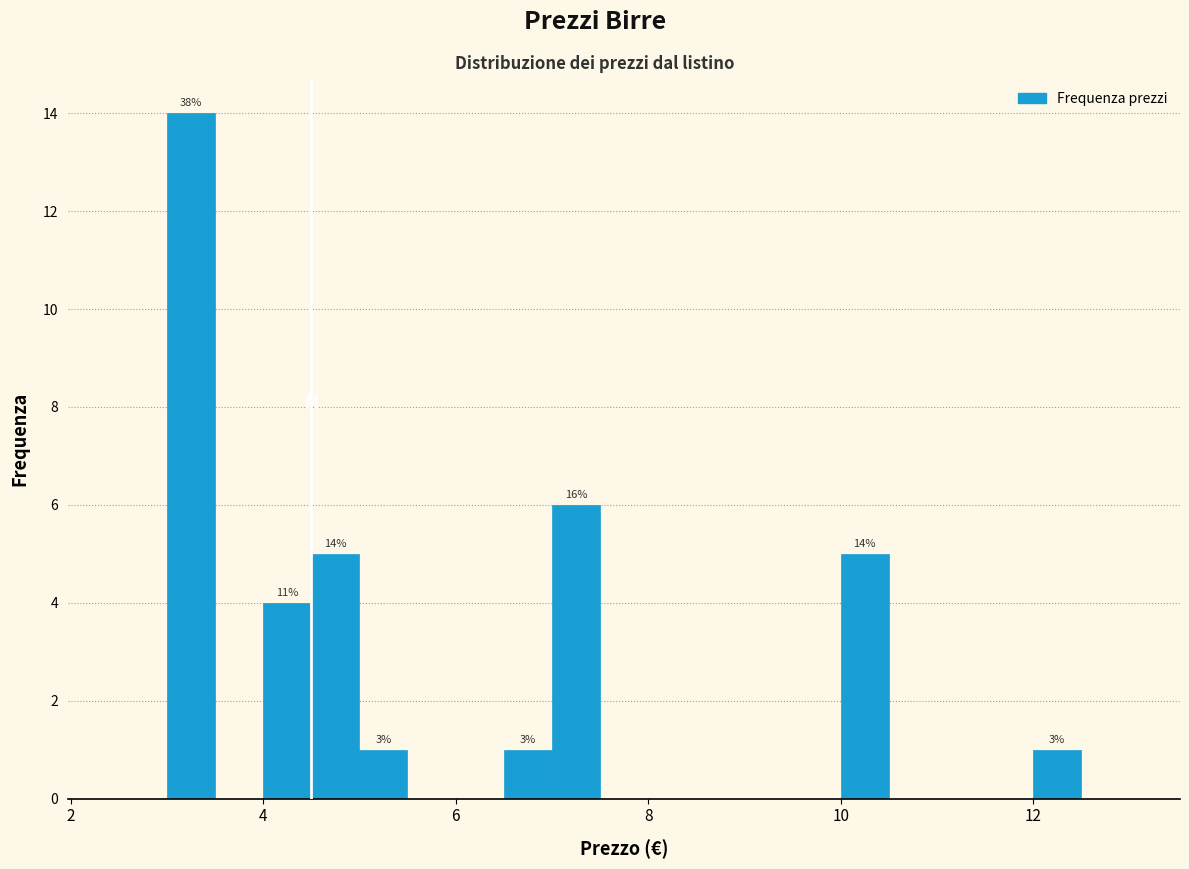

Read against the x-axis, roughly where is the centre of the tallest bar?

3.2